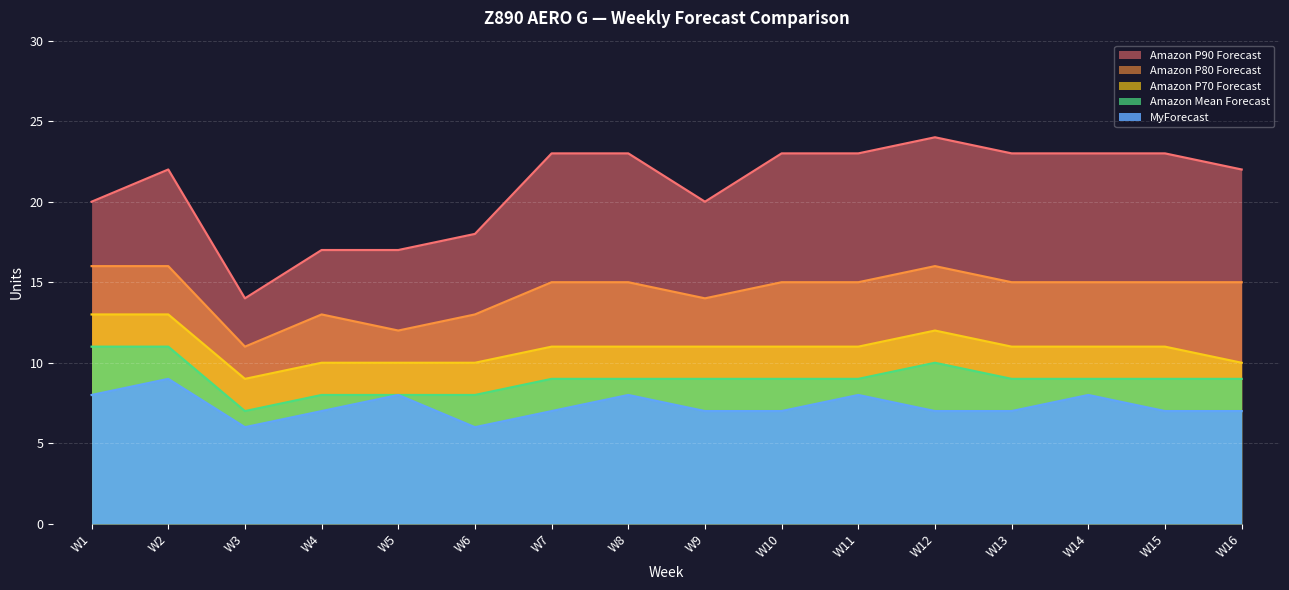

The value of Amazon P80 Forecast at W4 is 18. True or false?

False